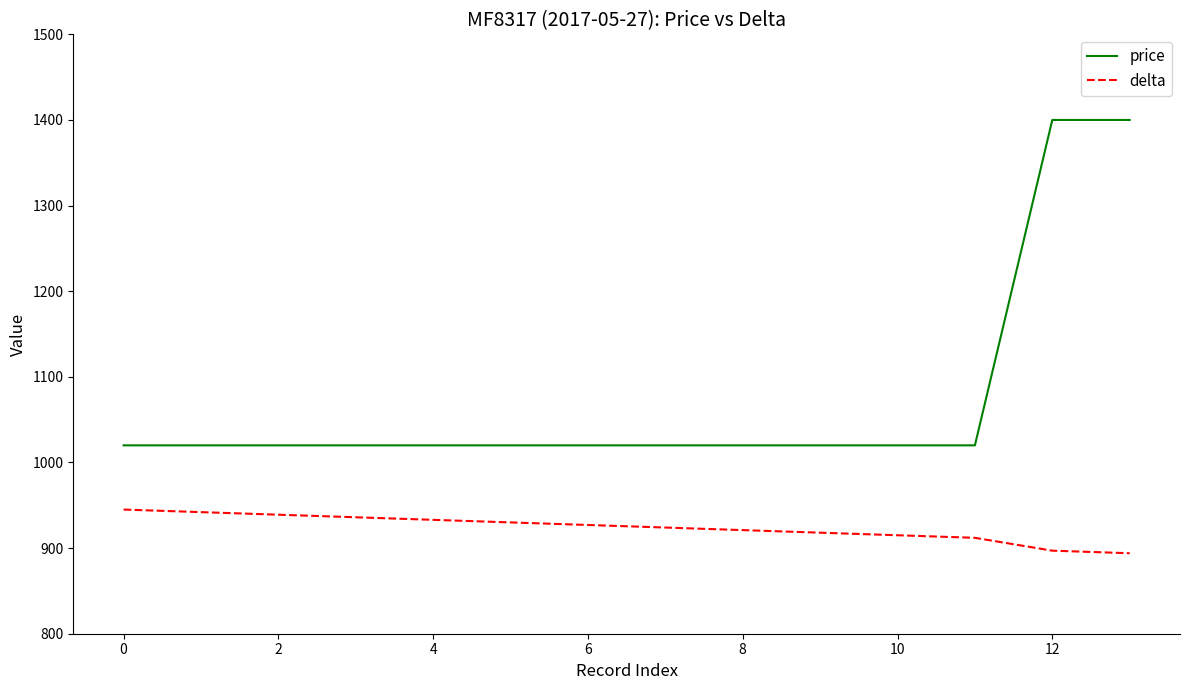

True or false: delta and price intersect in this chart.

False